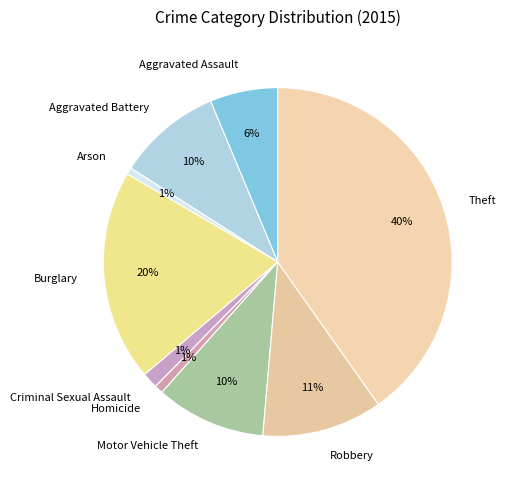

How many segments does this pie chart have?

9